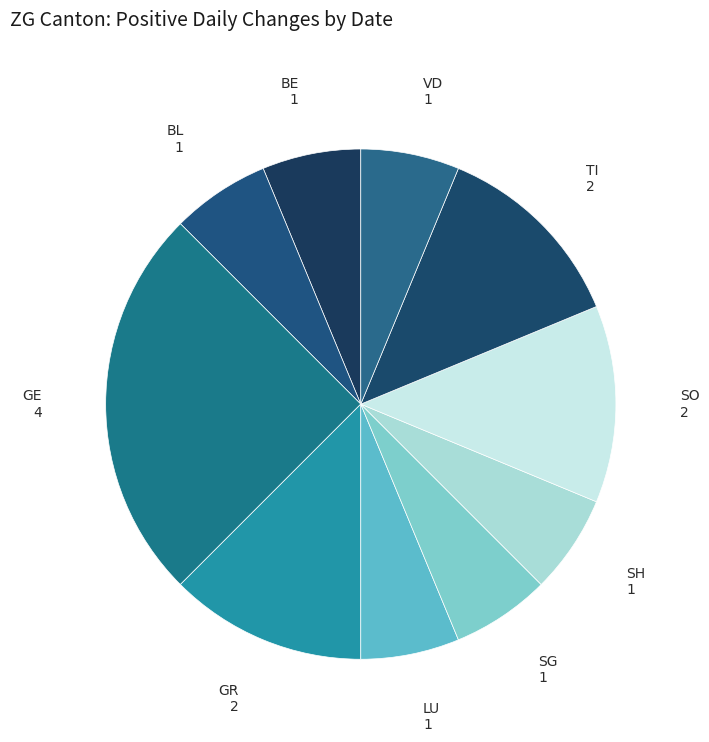

Count the number of slices in the pie.

10